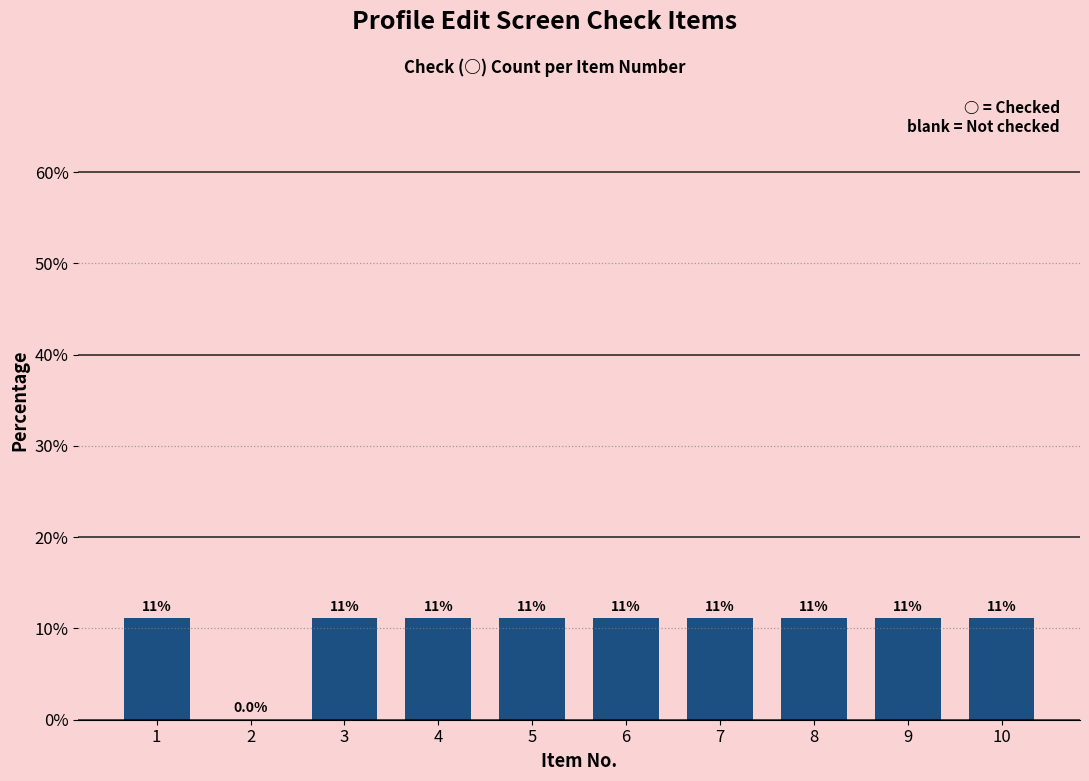

What is the difference between the maximum and minimum values?

11.1